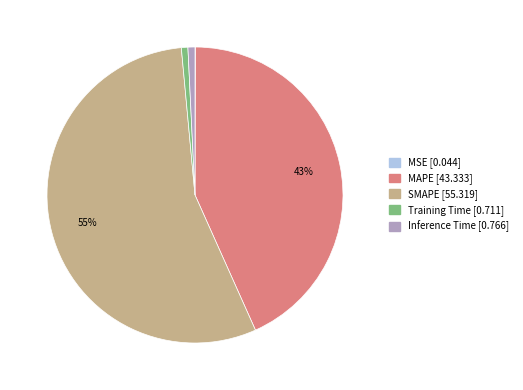

To the nearest percent, what is the difference between the largest and smallest slice percentages?

55%